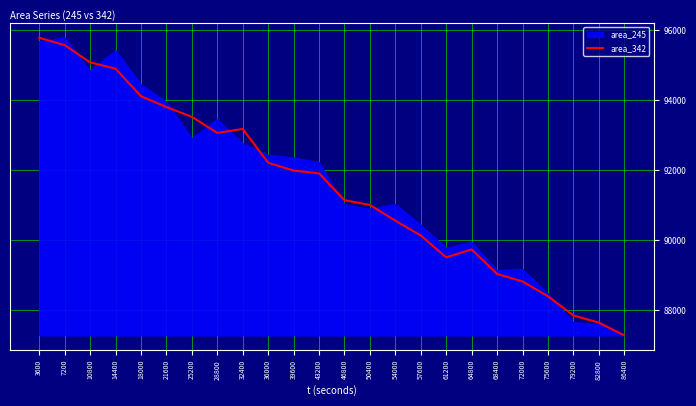

The value of area_245 at 79200 is 87650.0. True or false?

True